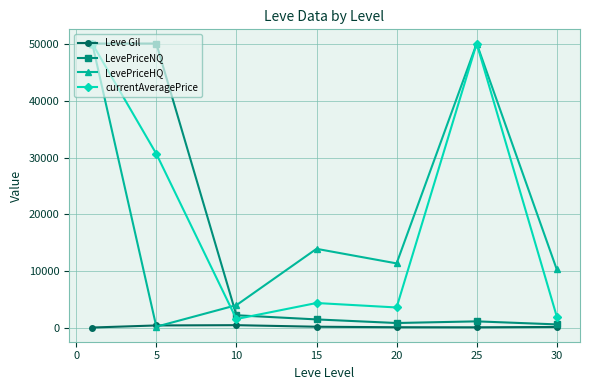

What is the value of the LevePriceHQ point at the 6th from the left?

50000.0